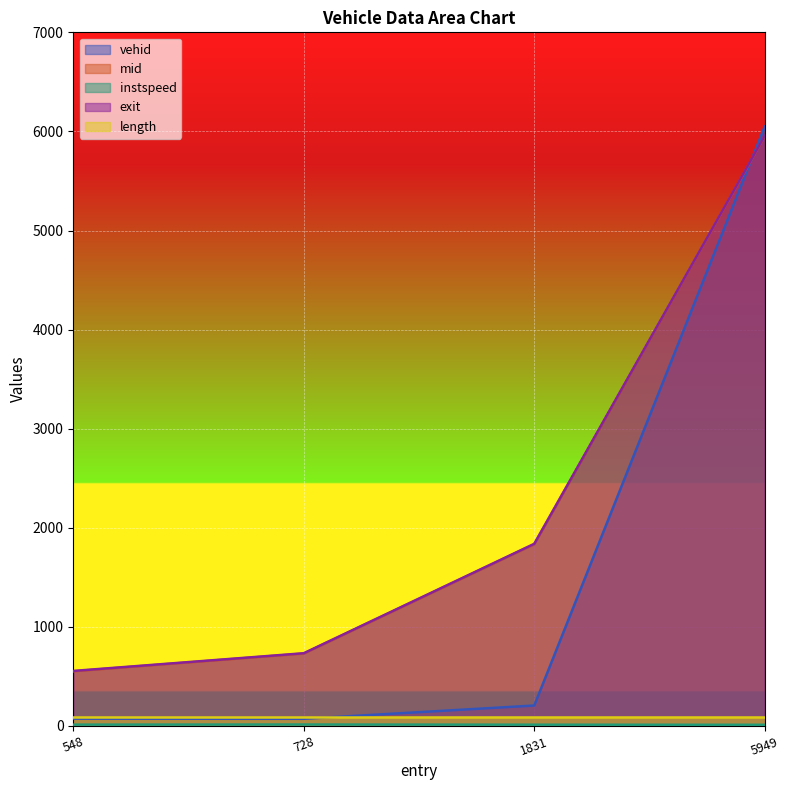

List the labels in order of exit value, smallest first.

548, 728, 1831, 5949